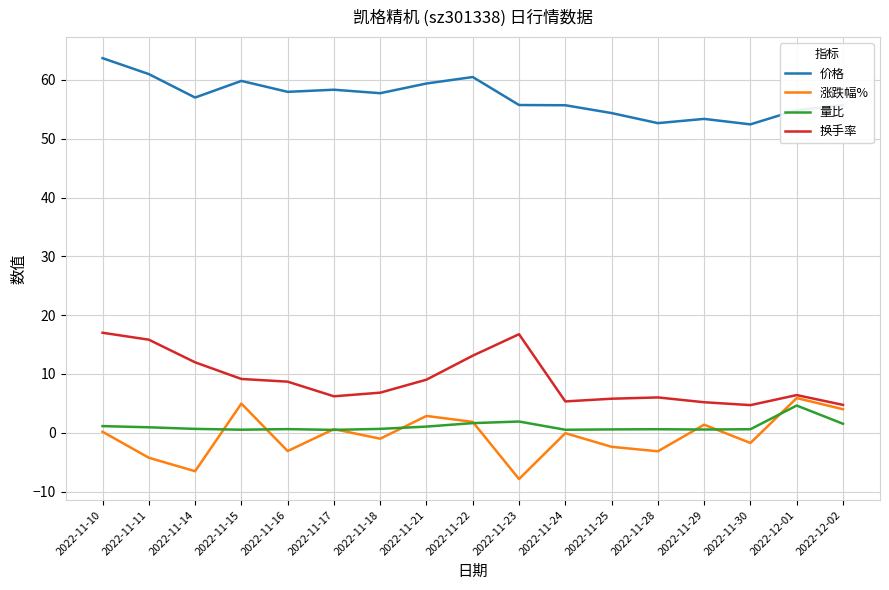

Is the value of 价格 at 2022-11-24 greater than the value of 涨跌幅% at 2022-11-25?

Yes